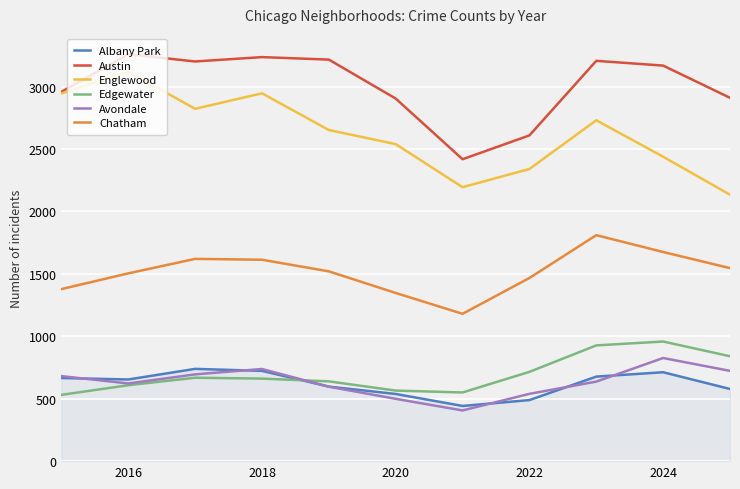

Which series has the widest spread of values?

Englewood